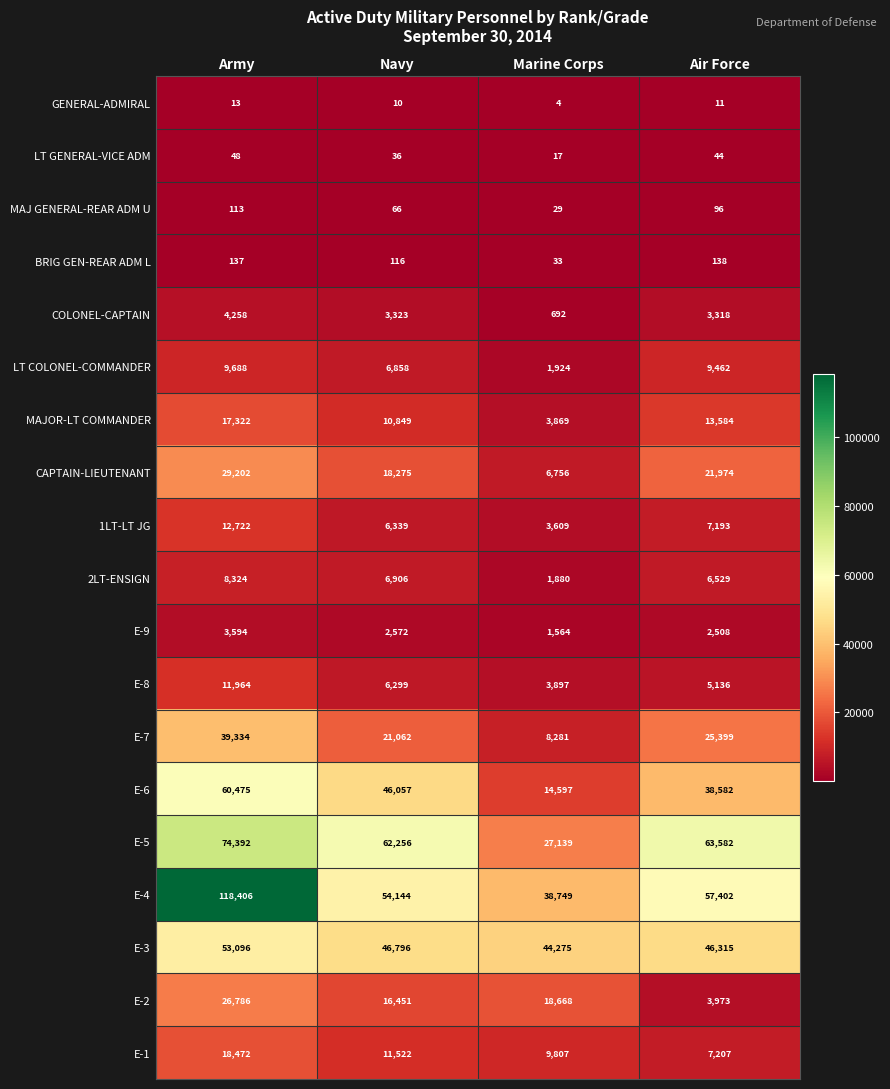

At how many categories does at least one series exceed 105102?

1